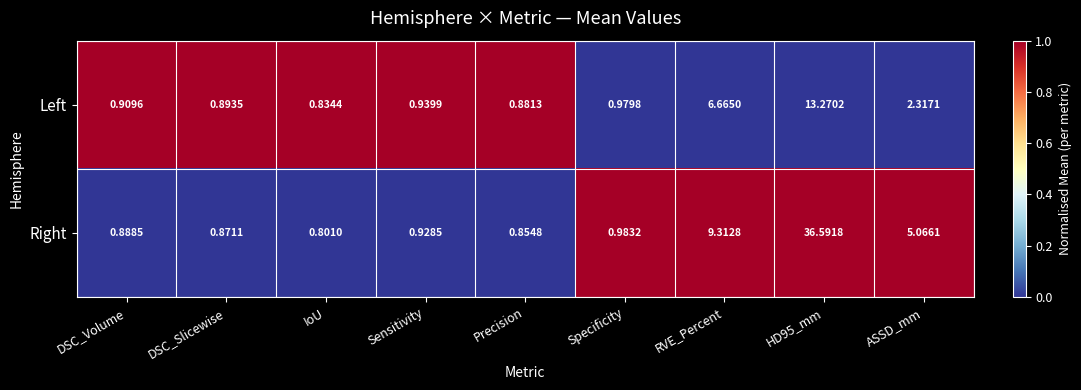

At which category does the chart reach its minimum across all series?

IoU